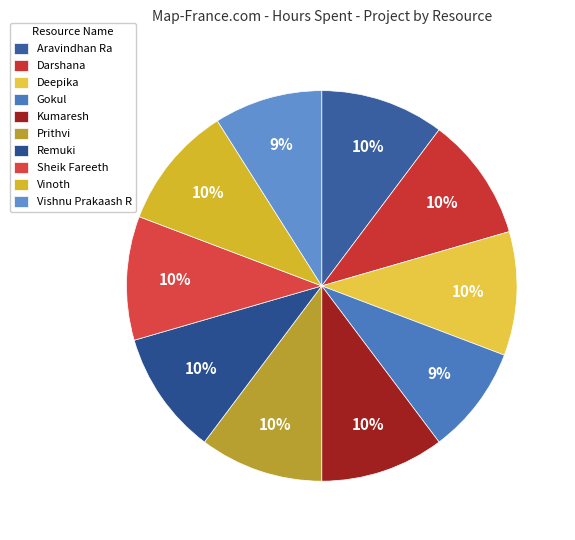

How many slices are in this pie chart?

10